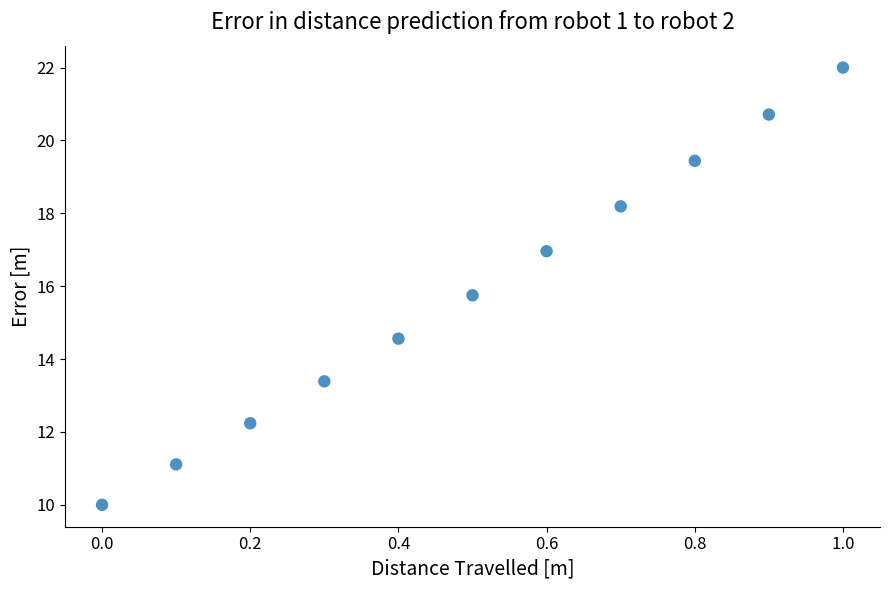

What Y value in the scatter plot is closest to 16?

15.8